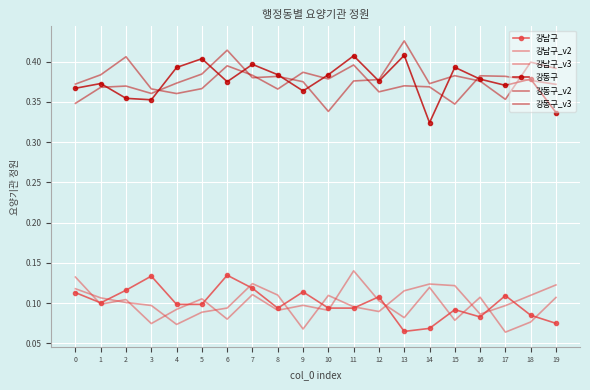

How many interior local valleys does the 강동구 series have?

6